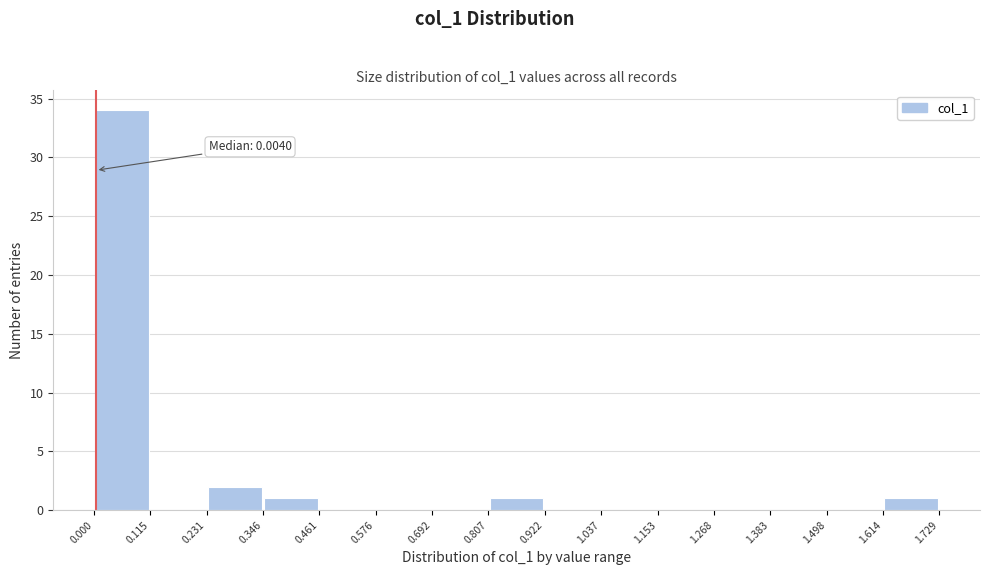

Over which range of the x-axis is the bar tallest?

0.000 to 0.115